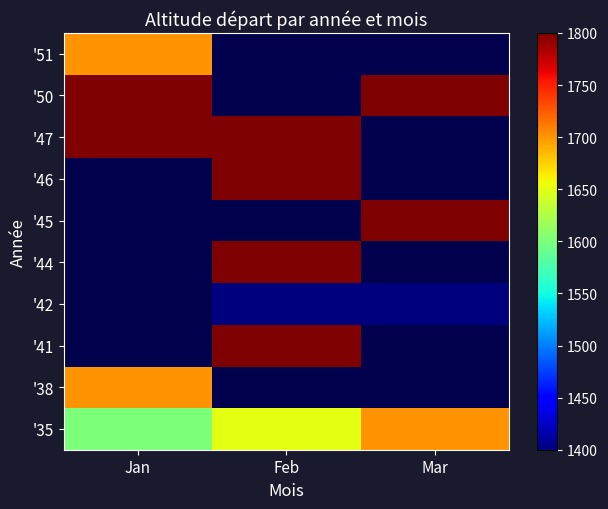

Which label corresponds to the largest value in the chart?

Jan